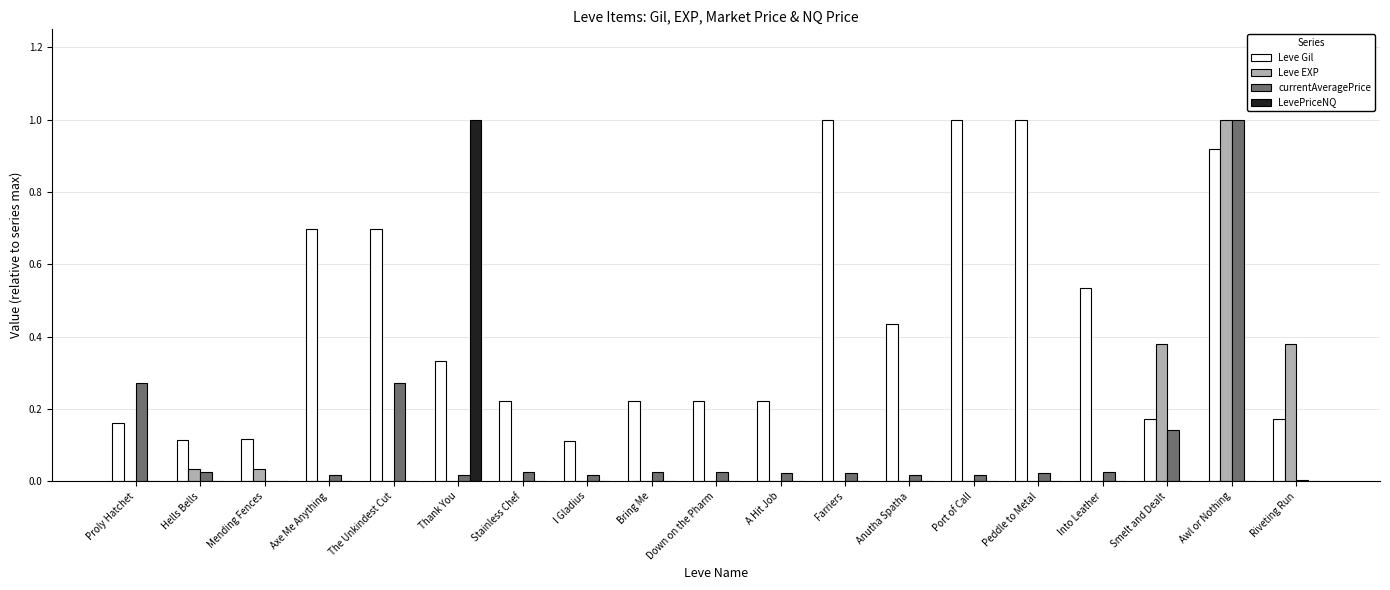

What is the highest value of the Leve EXP series?

1.0